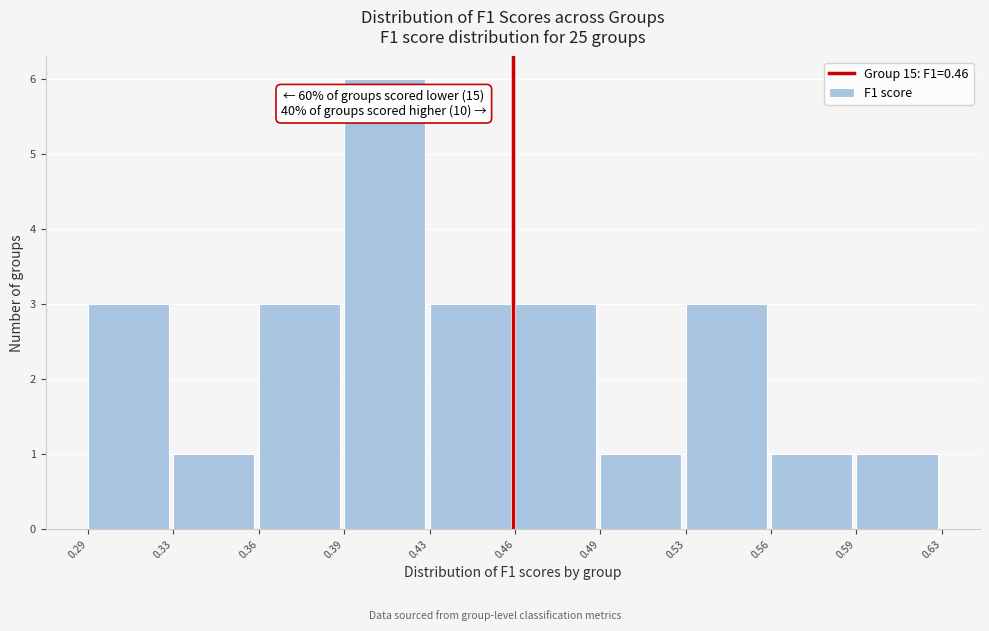

Reading left to right, list all the values displayed in this chart.

0.29=3	0.33=1	0.36=3	0.39=6	0.43=3	0.46=3	0.49=1	0.53=3	0.56=1	0.59=1